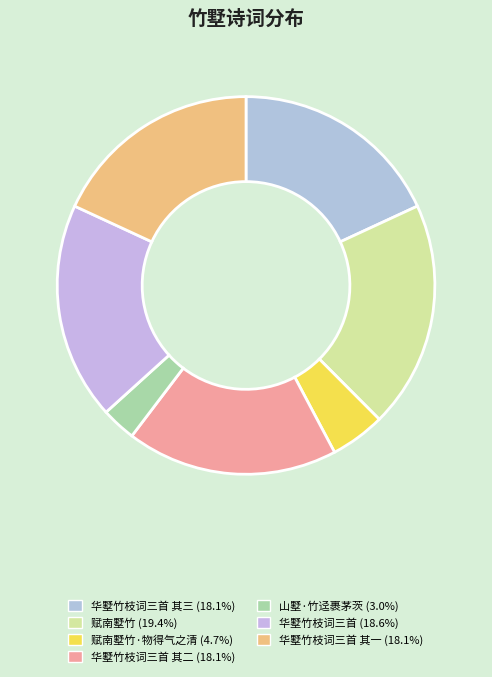

Count the number of slices in the pie.

7